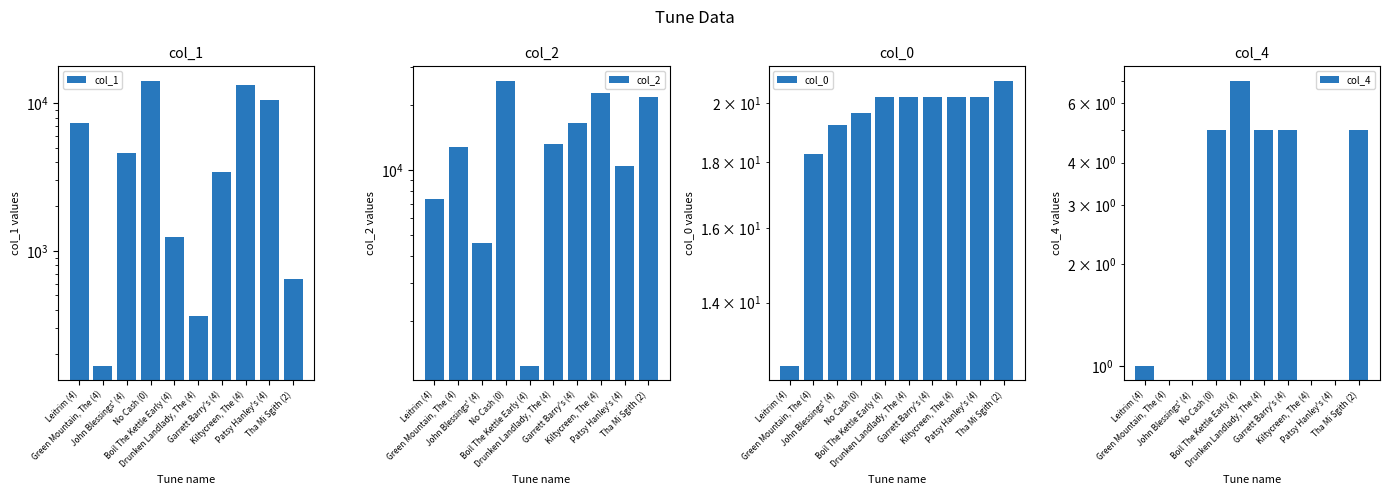

How many bars are there in each group?

4